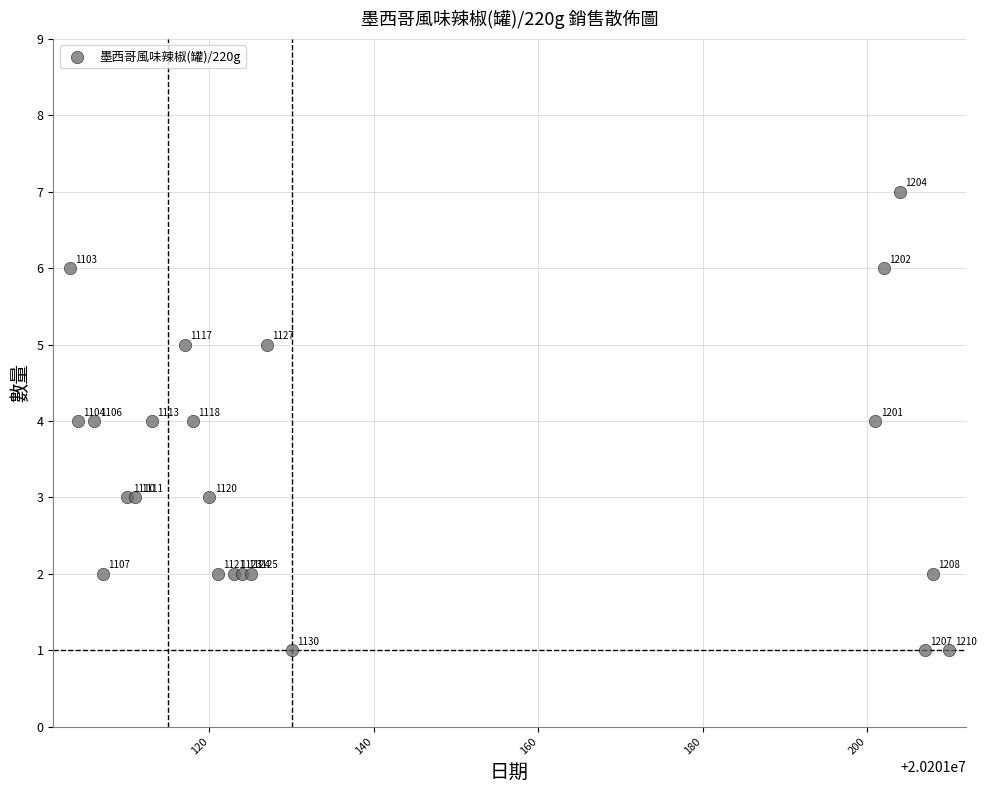

What Y value in the scatter plot is closest to 4?

4